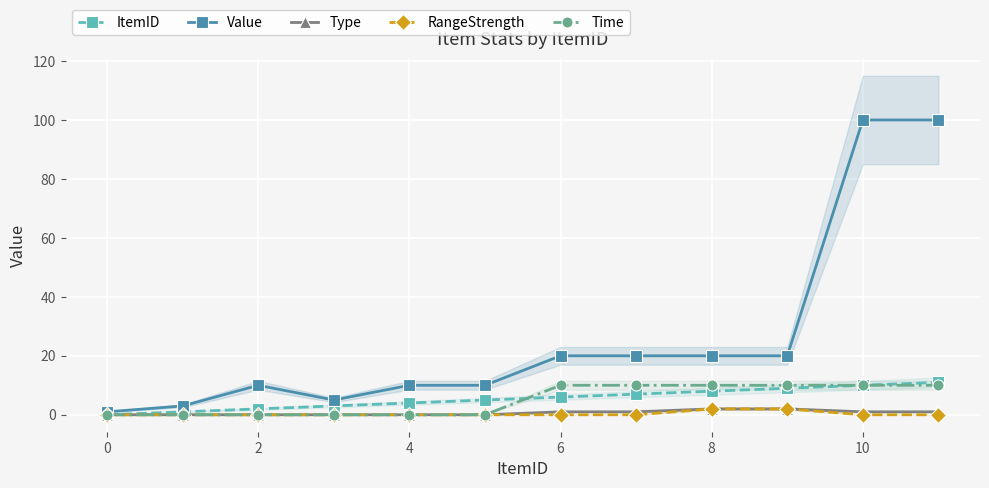

How many lines are shown in the chart?

5